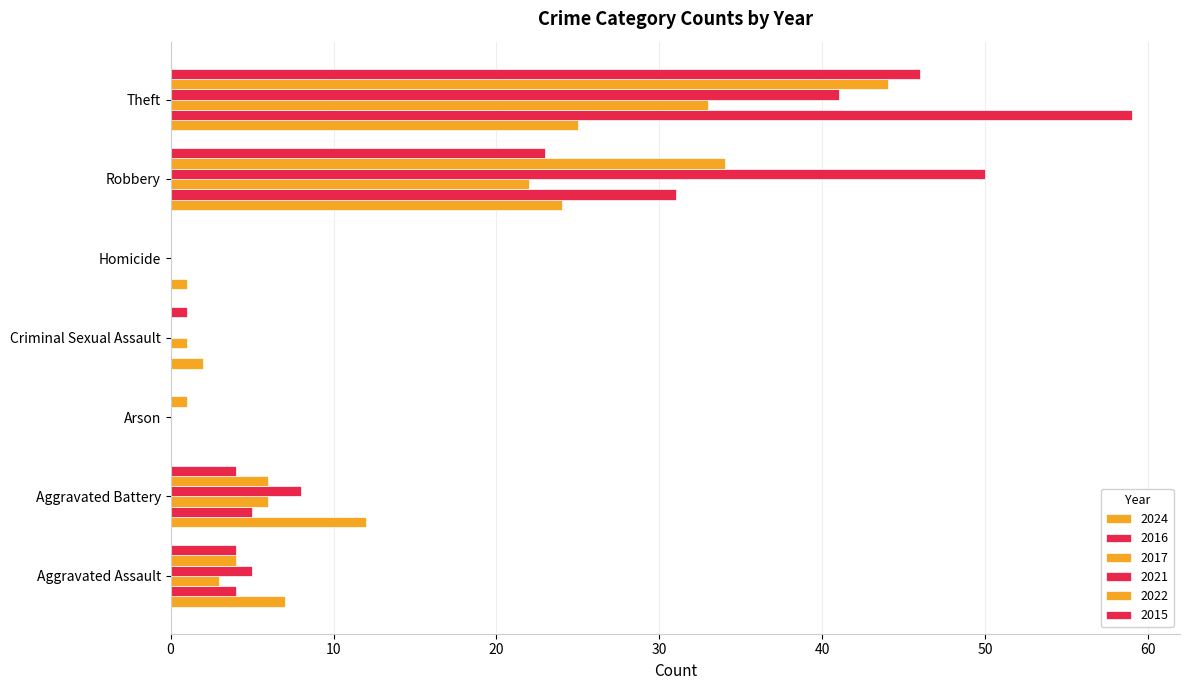

What is the total value across all series at Criminal Sexual Assault?

4